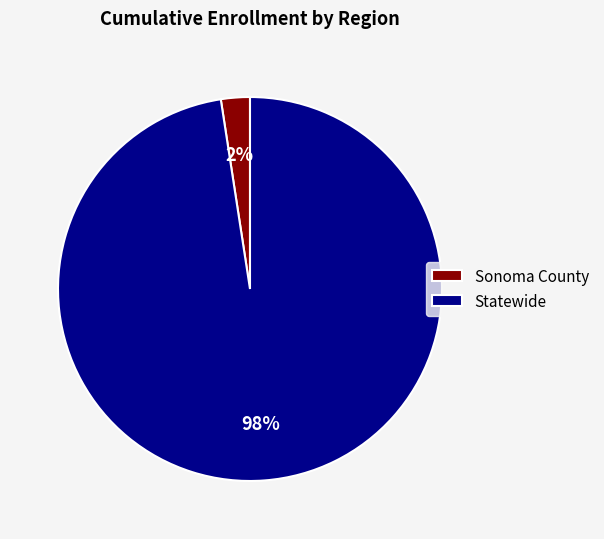

Is the sum of Statewide and Sonoma County greater than half?

Yes